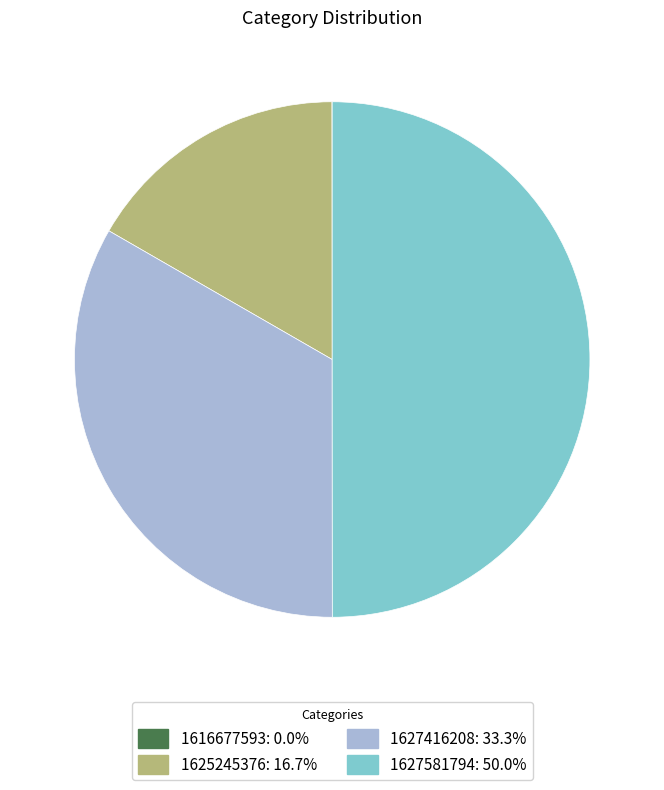

Is the sum of 1627581794 and 1627416208 greater than half?

Yes